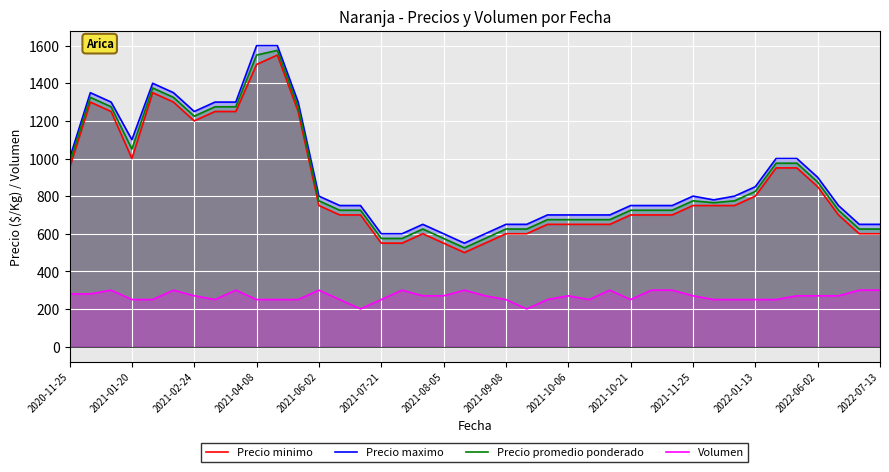

The value of Precio promedio ponderado at 23 is 675. True or false?

True